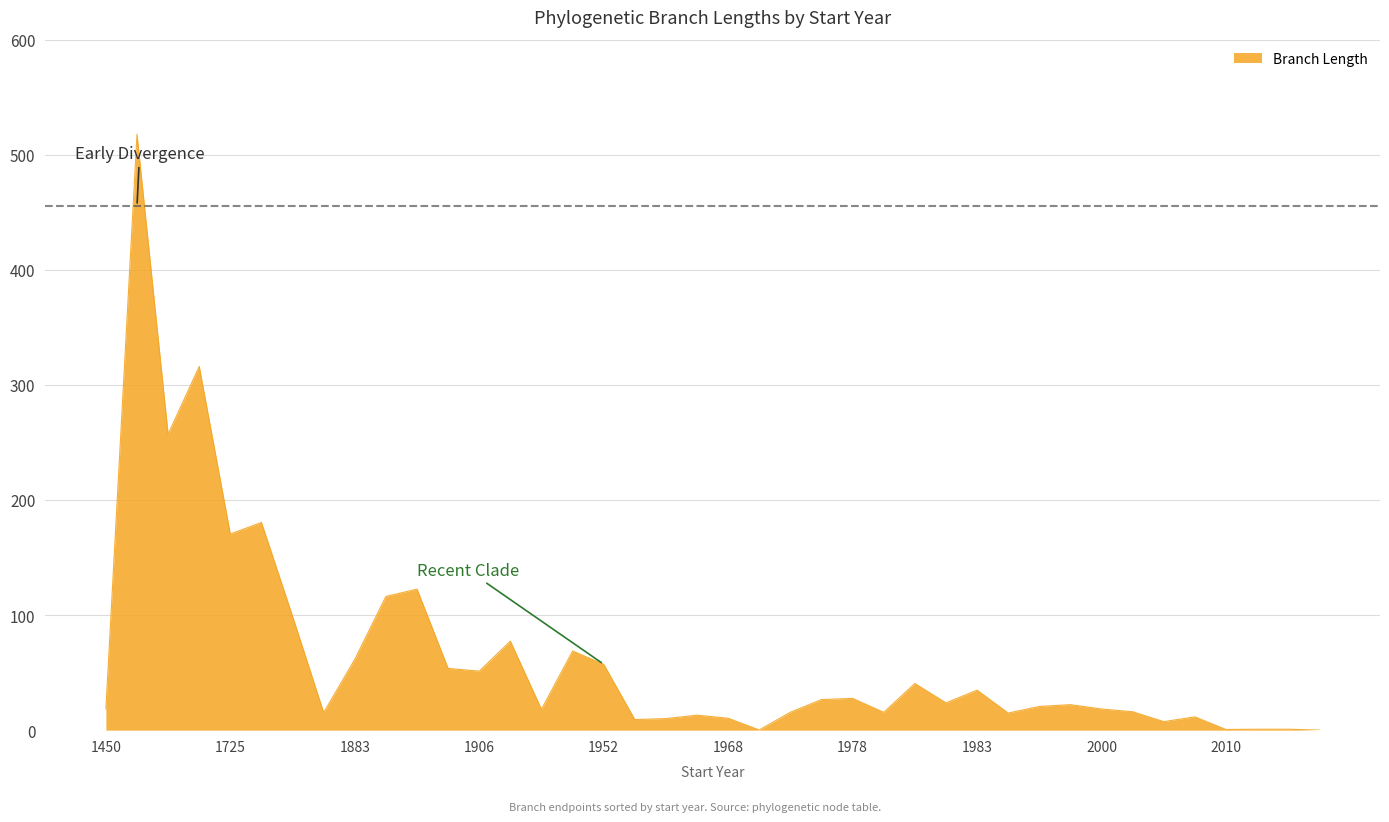

What is the greatest value displayed?

517.9